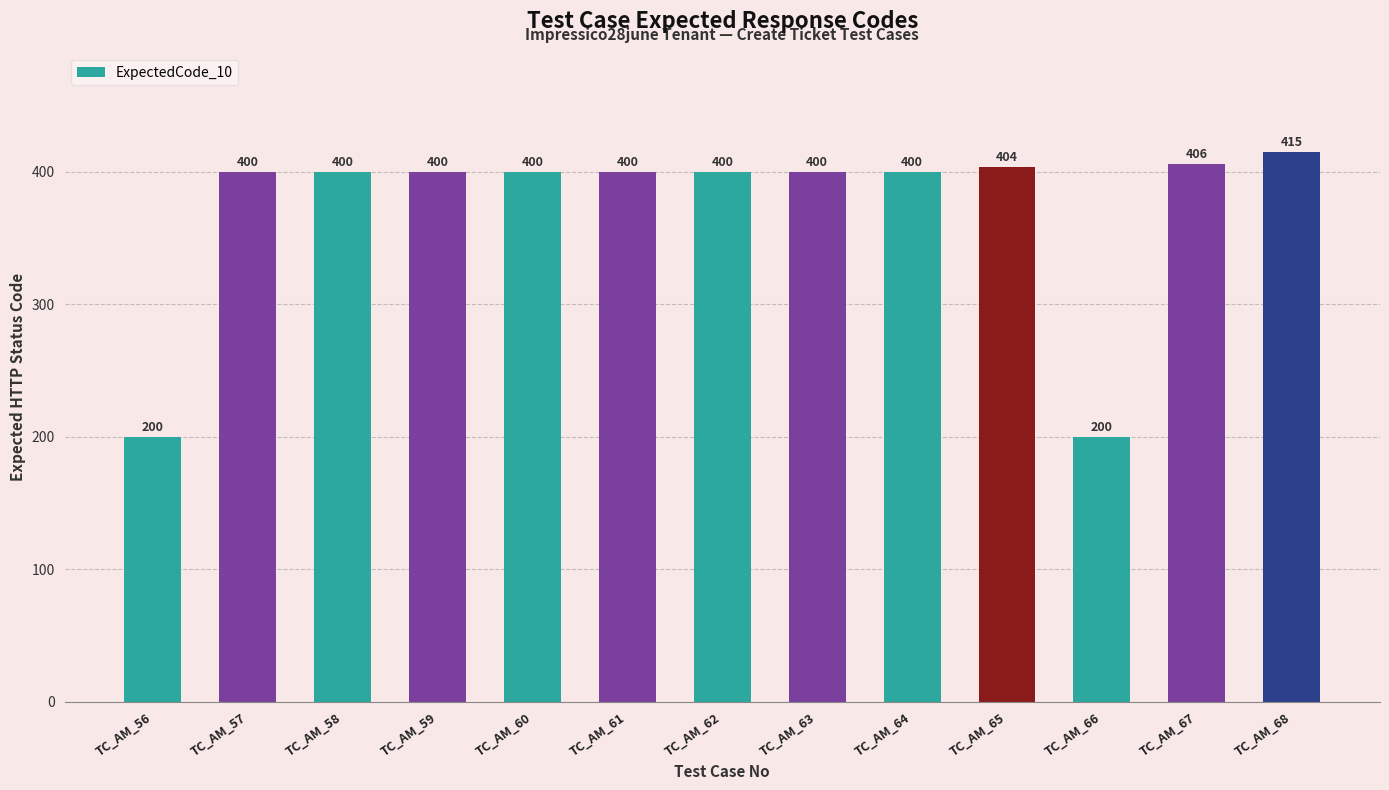

Are the bars grouped side by side (vs. stacked)?

No